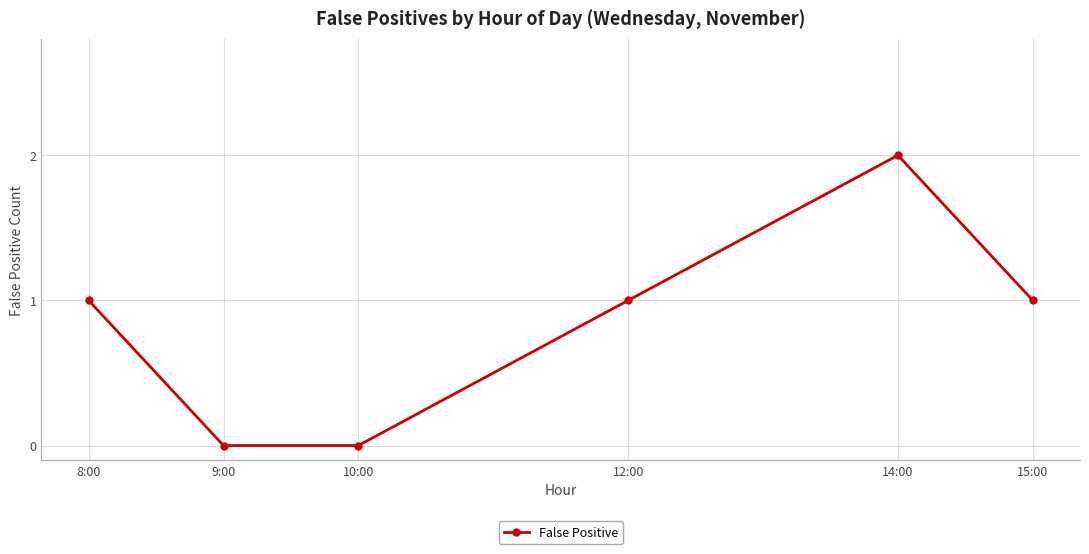

The chart shows a value of 1 at 12:00. True or false?

True